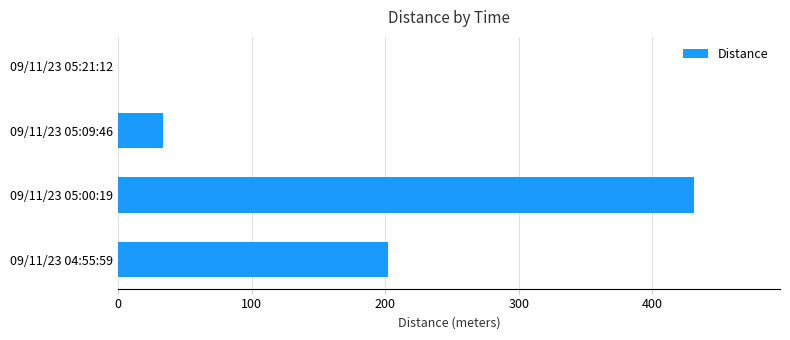

What is the change in value from 09/11/23 05:00:19 to 09/11/23 05:21:12?

-431